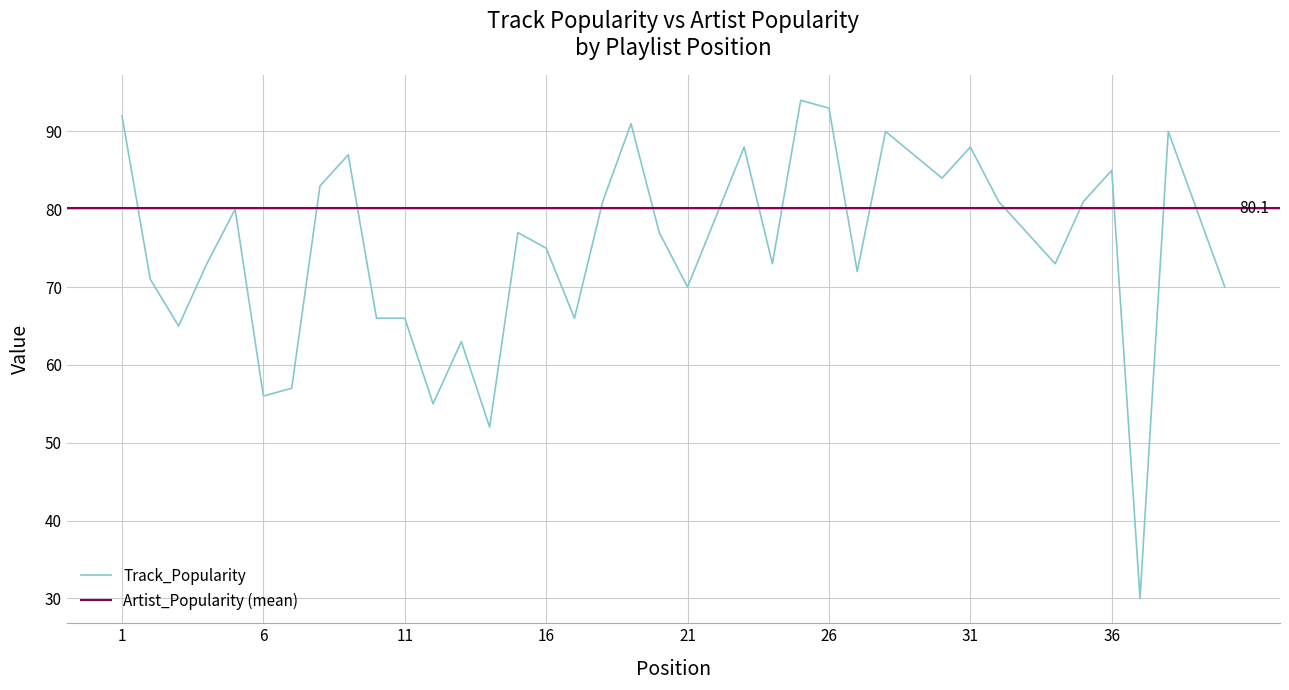

The value of Track_Popularity at 1 is 92. True or false?

True